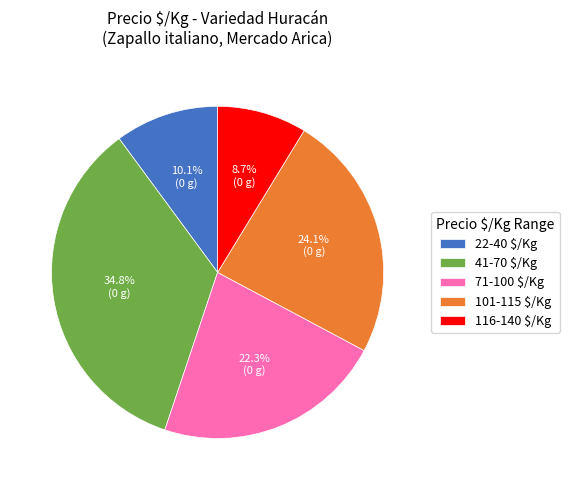

Does 101-115 $/Kg account for over 50% of the chart?

No